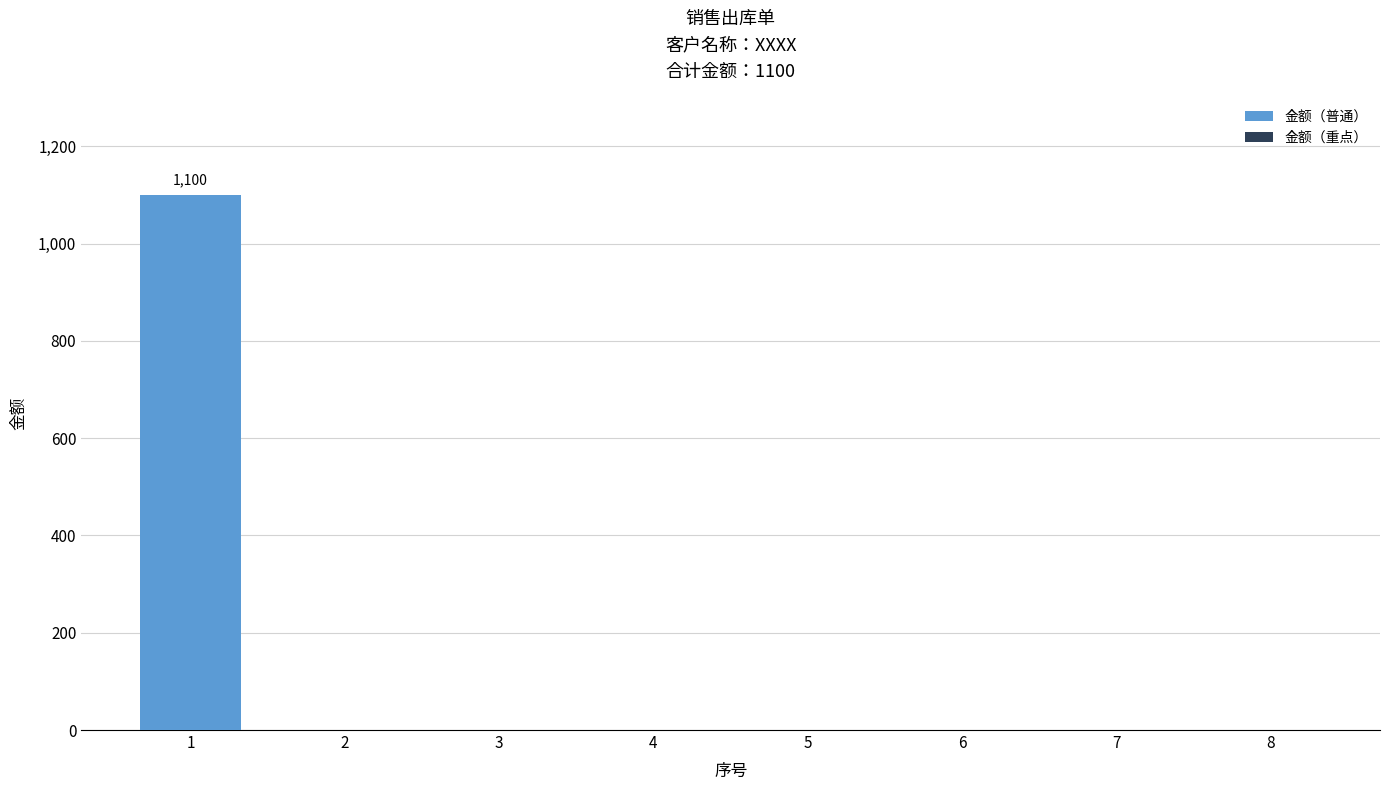

What is the sum of all values?

1100